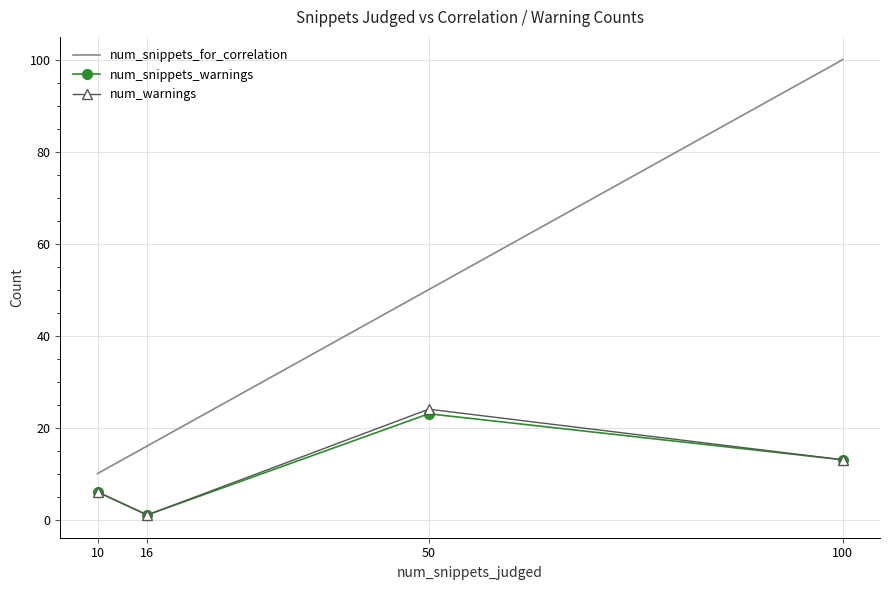

Is it true that num_snippets_for_correlation equals 25 at 16?

False